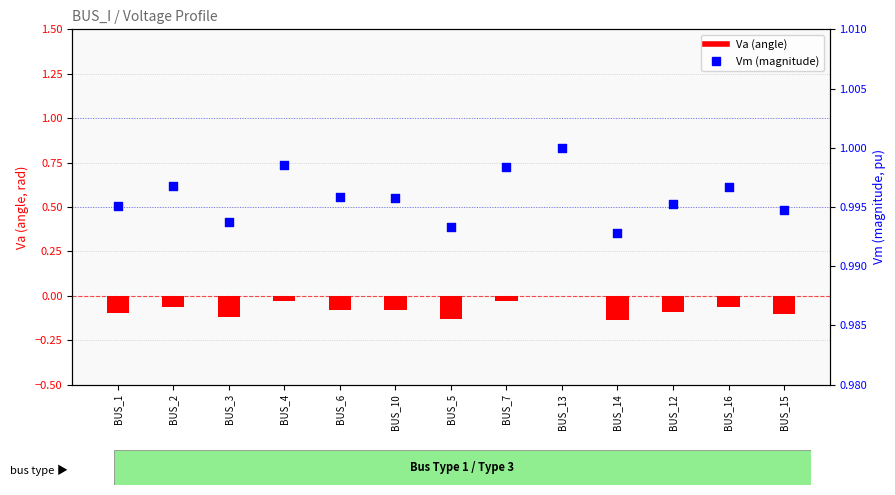

What are all the series names shown in the legend?

Va (angle), Vm (magnitude)